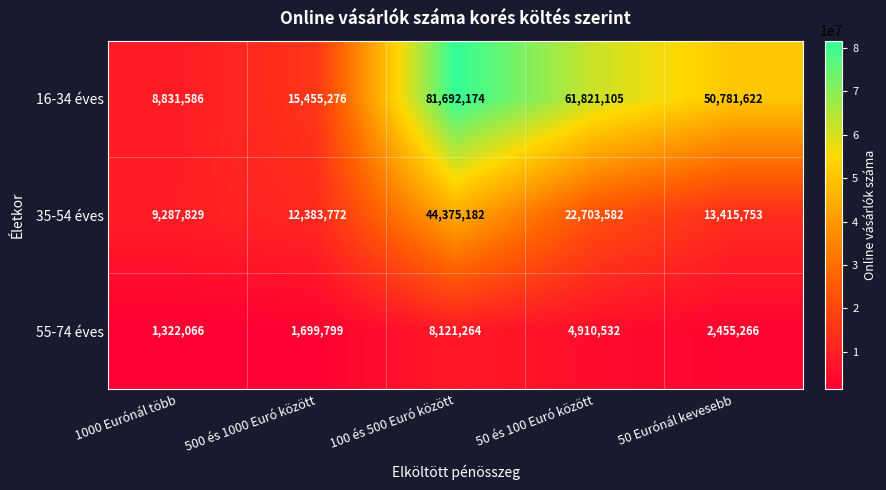

At which category does the chart reach its peak across all series?

100 és 500 Euró között